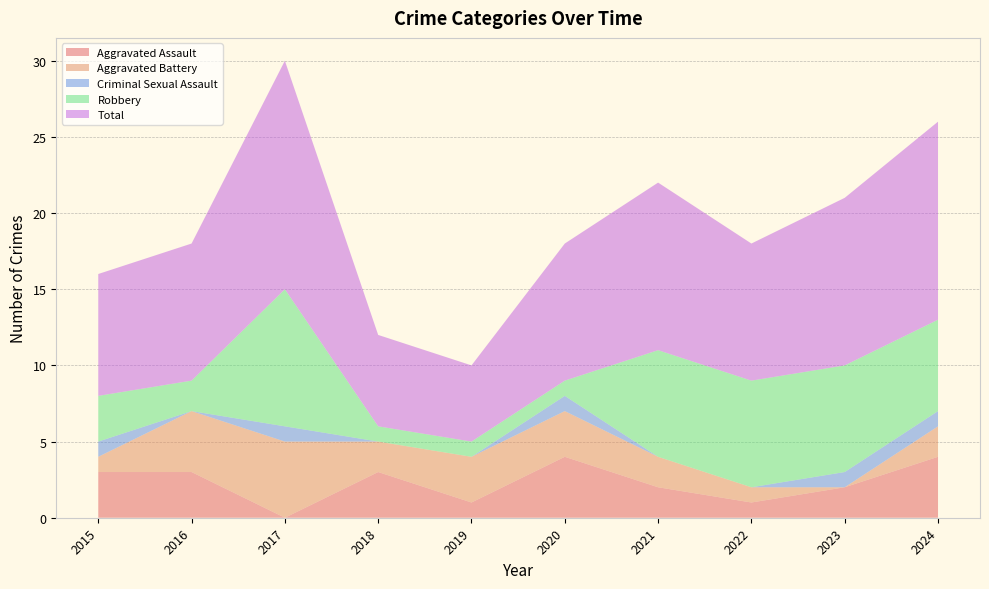

Reading left to right, extract all data points from this chart.

Aggravated Assault: 2015=3	2016=3	2017=0	2018=3	2019=1	2020=4	2021=2	2022=1	2023=2	2024=4
Aggravated Battery: 2015=1	2016=4	2017=5	2018=2	2019=3	2020=3	2021=2	2022=1	2023=0	2024=2
Criminal Sexual Assault: 2015=1	2016=0	2017=1	2018=0	2019=0	2020=1	2021=0	2022=0	2023=1	2024=1
Robbery: 2015=3	2016=2	2017=9	2018=1	2019=1	2020=1	2021=7	2022=7	2023=7	2024=6
Total: 2015=8	2016=9	2017=15	2018=6	2019=5	2020=9	2021=11	2022=9	2023=11	2024=13